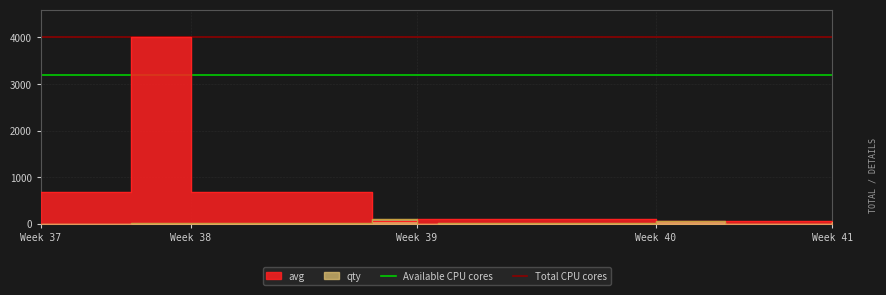

The value of Total CPU cores at Week 38 is 7068. True or false?

False